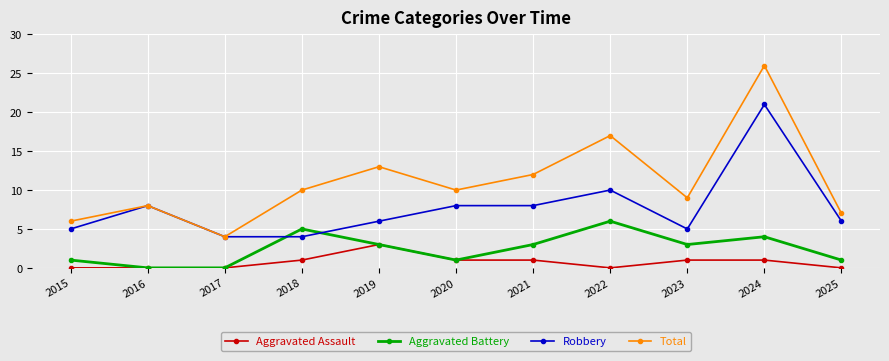

What is the difference between the maximum and second lowest values in the Robbery series?

17